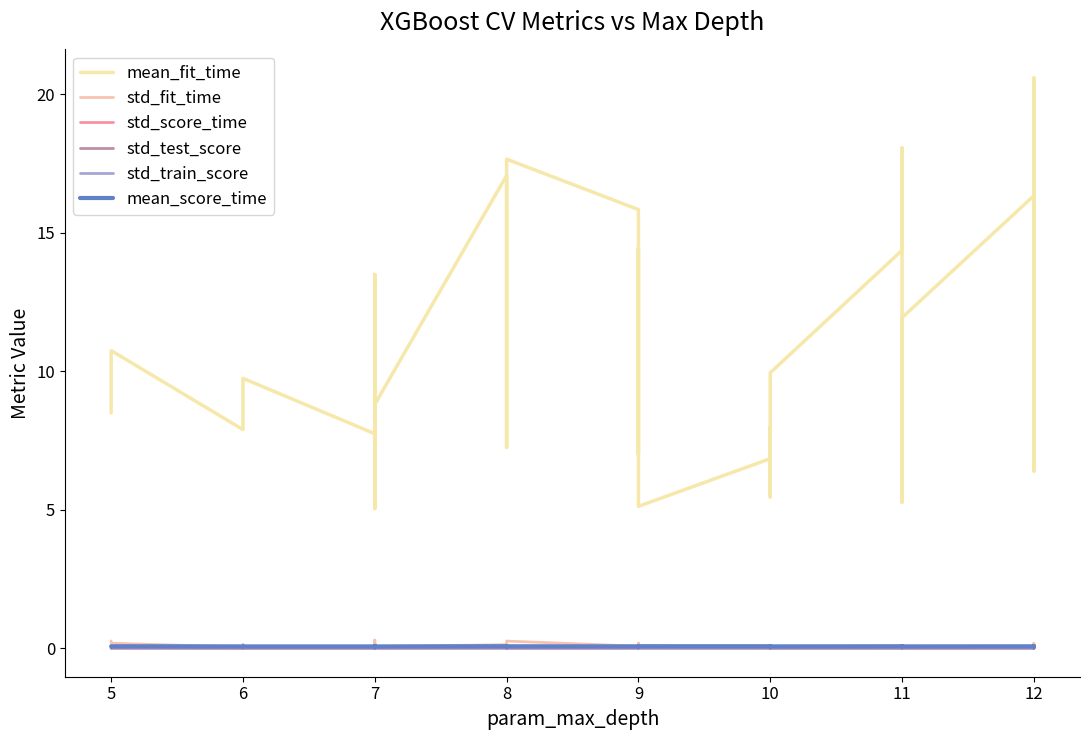

True or false: std_fit_time and std_score_time cross at least once.

False